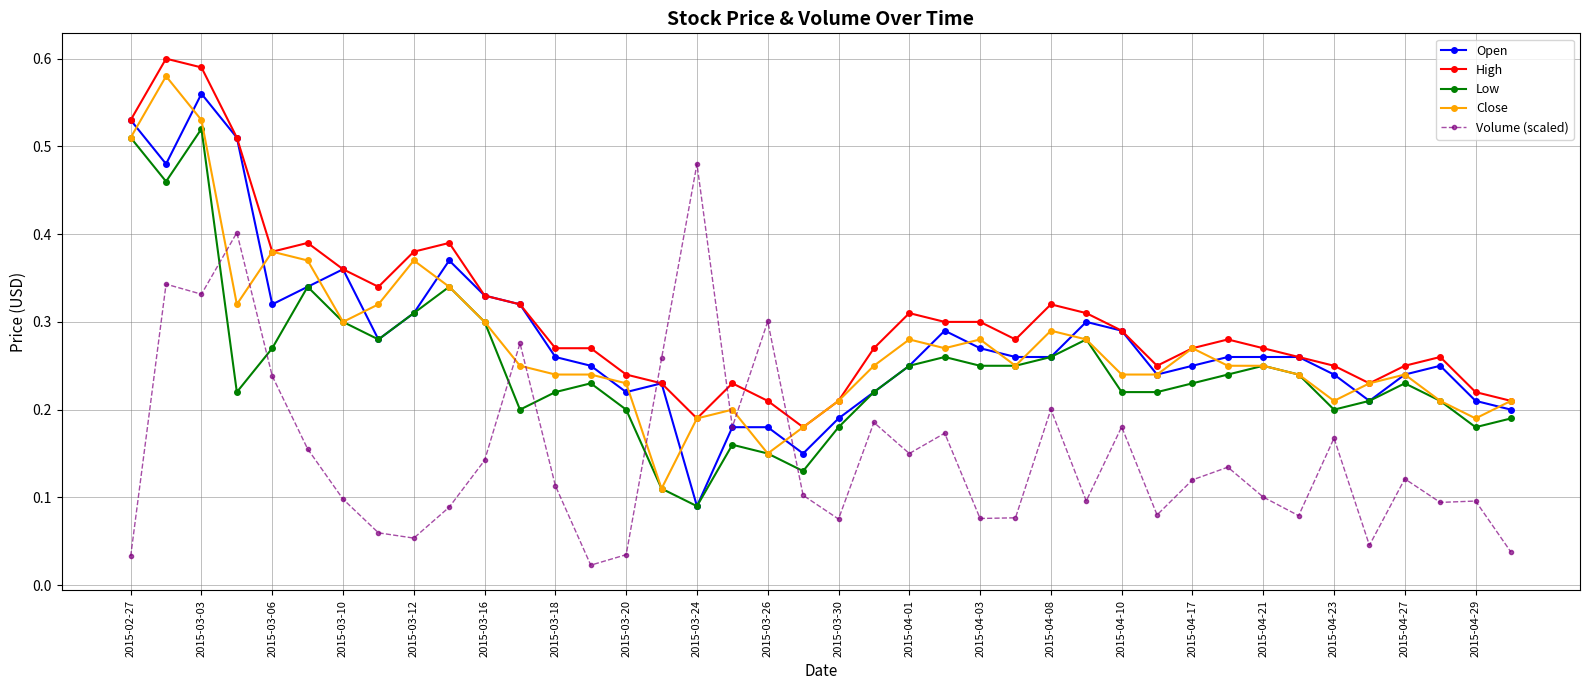

True or false: Close has more than 0 interior local peaks.

True